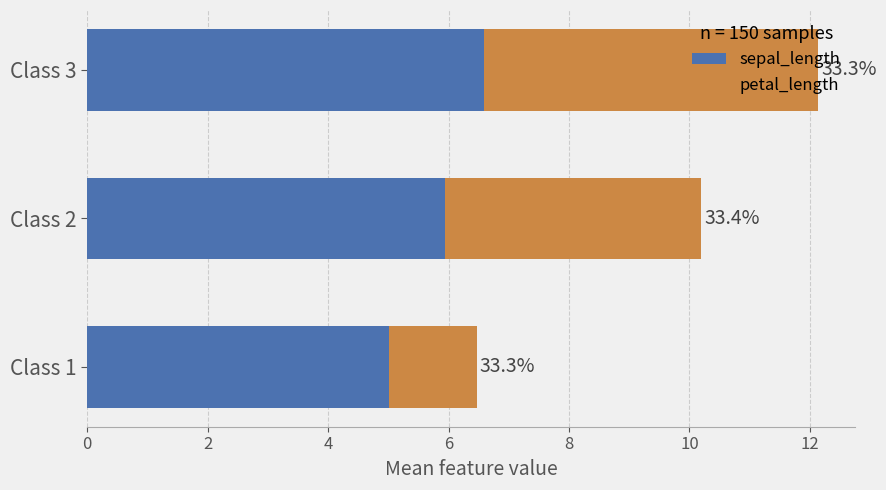

What are all the series names shown in the legend?

sepal_length, petal_length